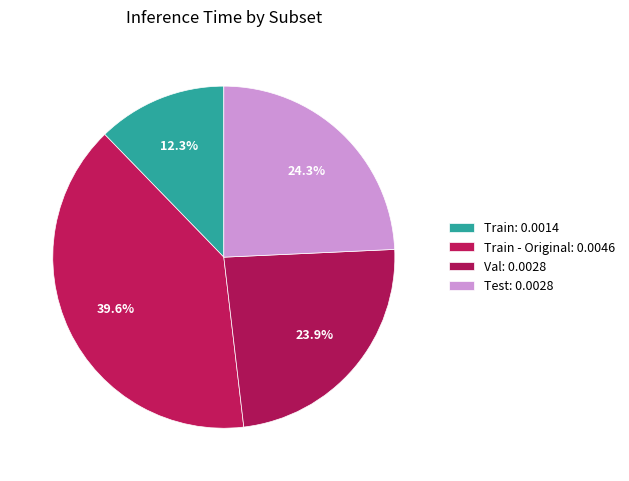

How many segments does this pie chart have?

4